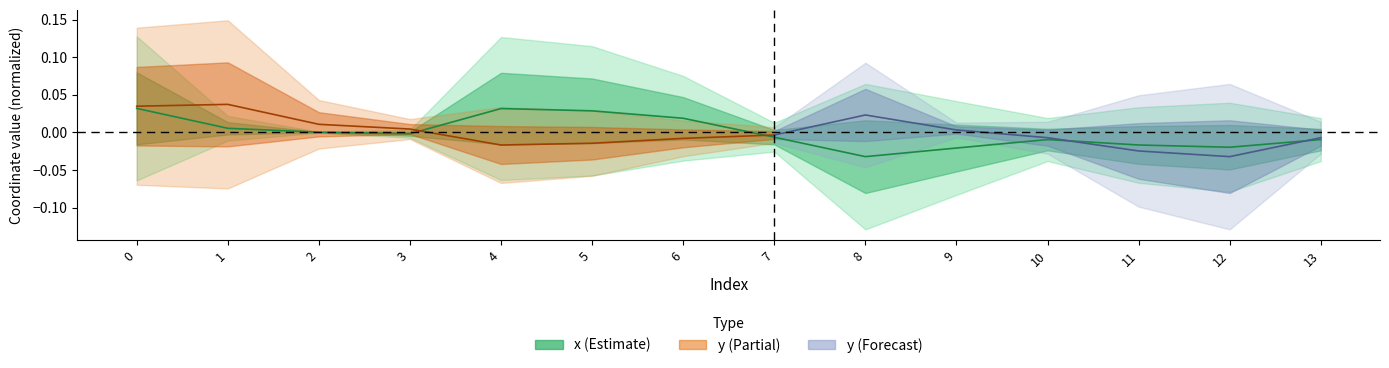

How many values are below 0?

8